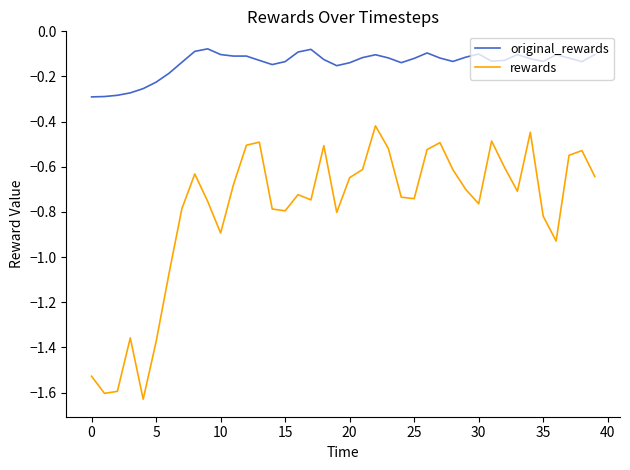

At how many categories does at least one series exceed -1?

40